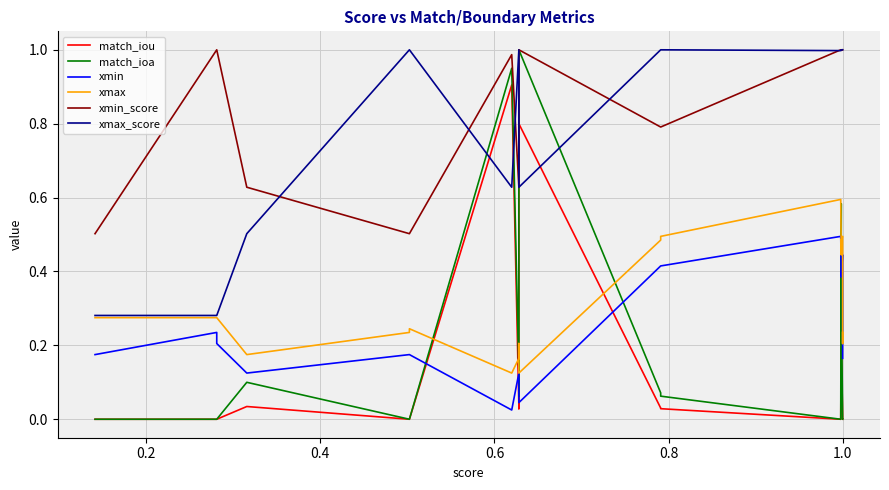

True or false: xmax and xmin cross at least once.

False